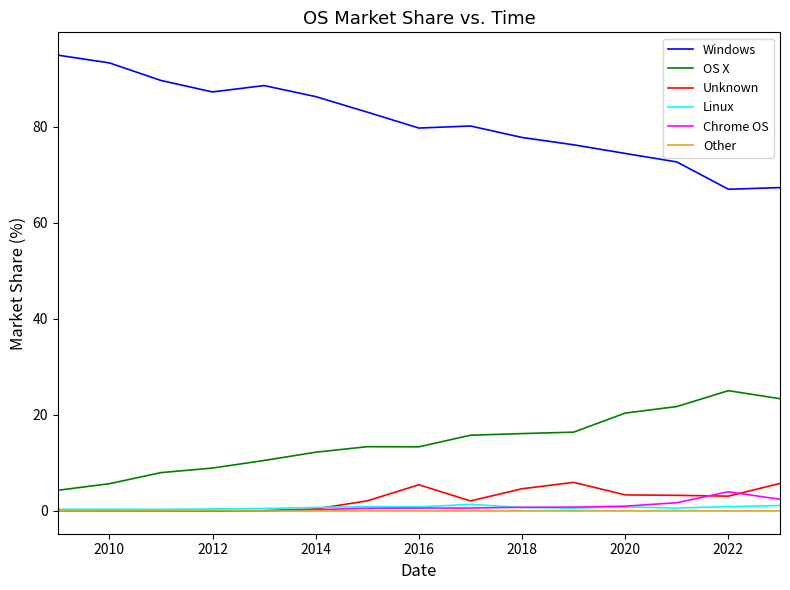

Which series has the largest total across all categories?

Windows